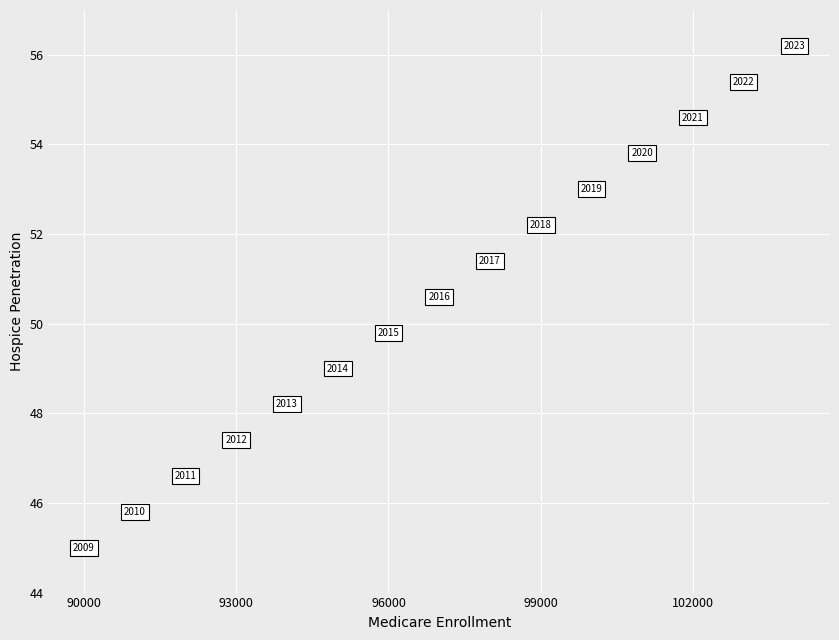

What is the range of Y values (max minus min)?

11.2